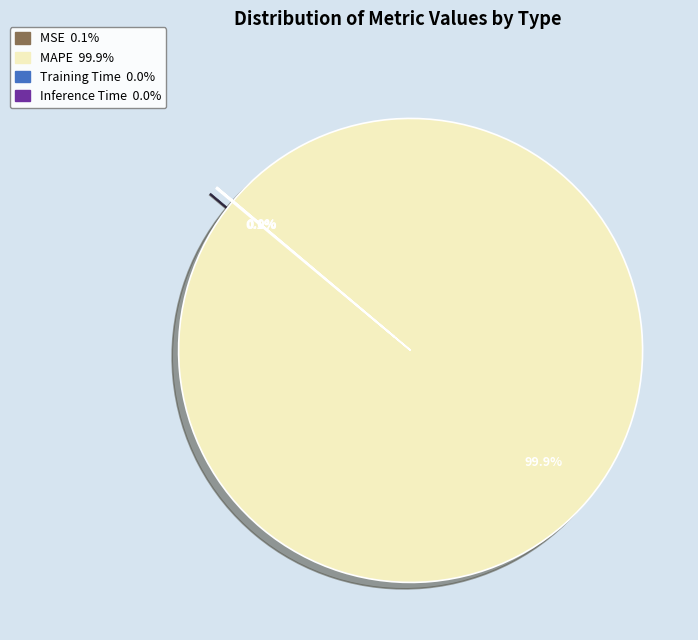

What percentage is NOT represented by MAPE?

0.1%